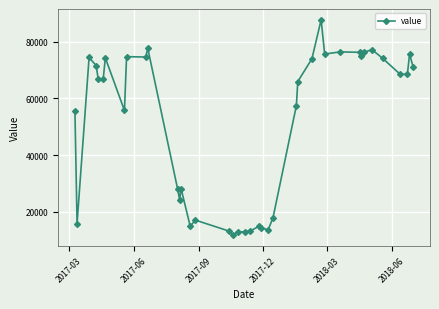

What is the average value?

51117.1